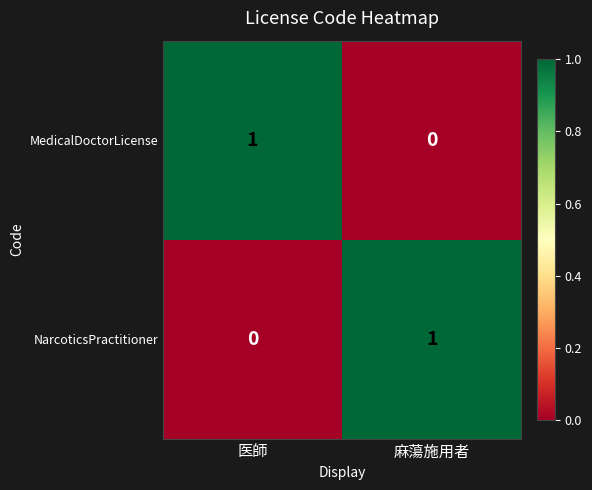

What is the spread (max minus min) of values at 医師?

1